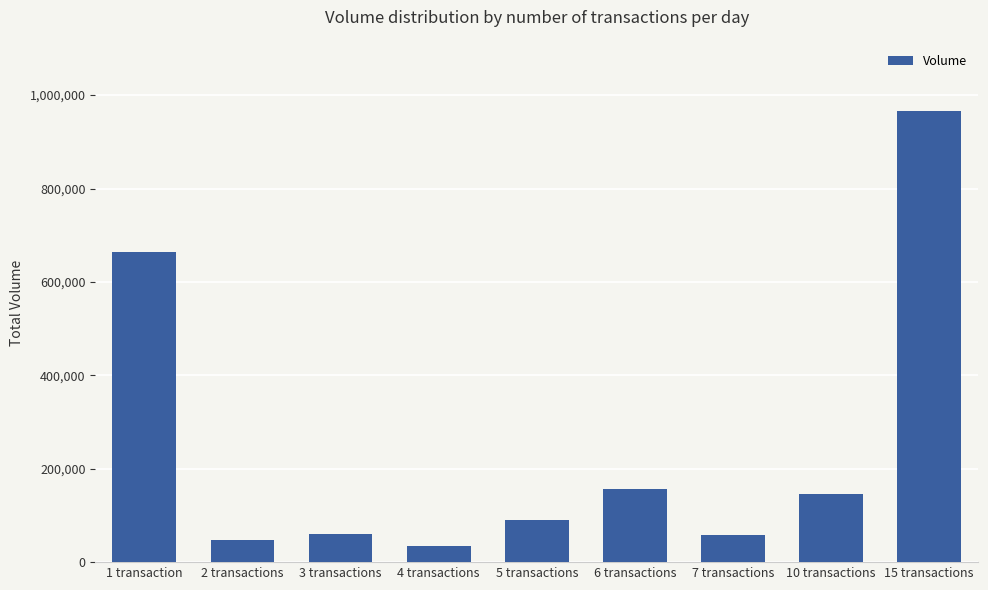

Are the bars grouped side by side (vs. stacked)?

No